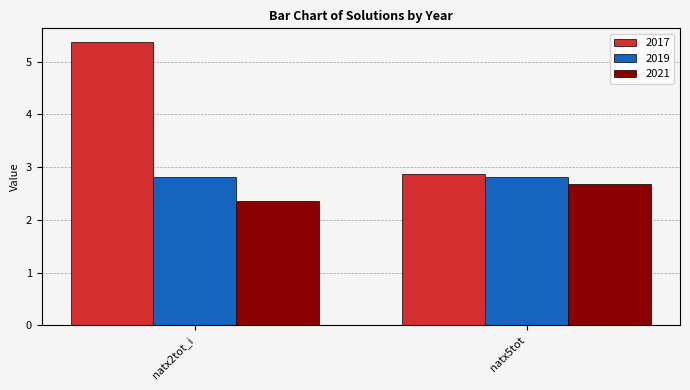

Which series has the largest range (max minus min)?

2017